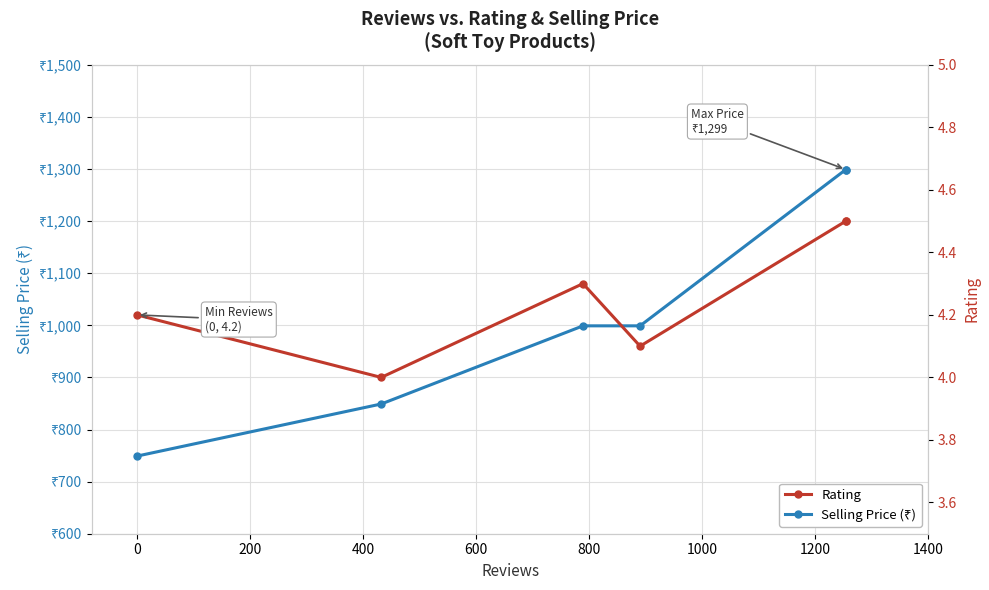

How many interior local peaks does the Rating series have?

1